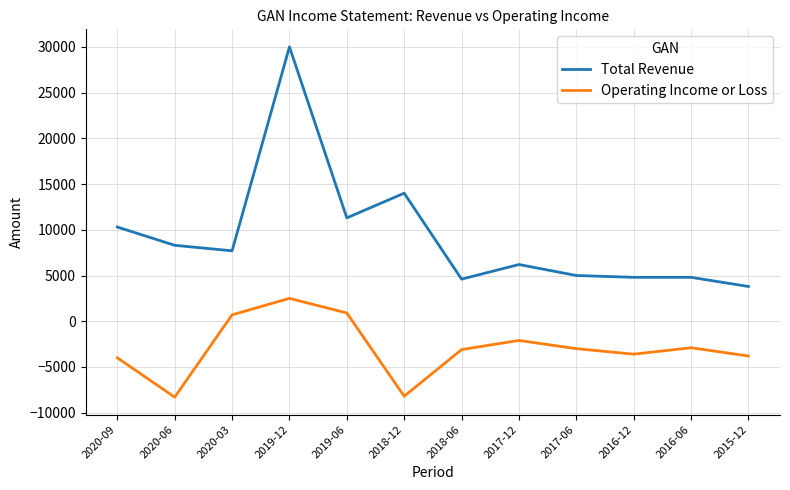

At which category is the sum across all series the highest?

2019-12